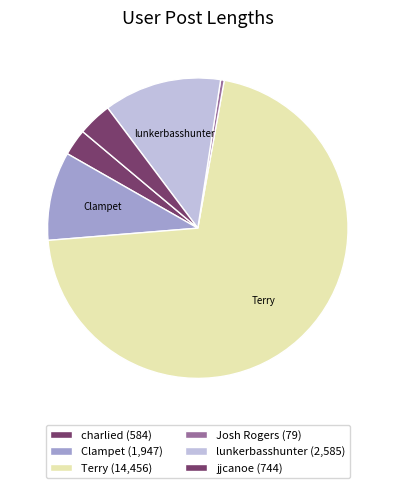

Is there any slice that represents more than half of the pie?

Yes